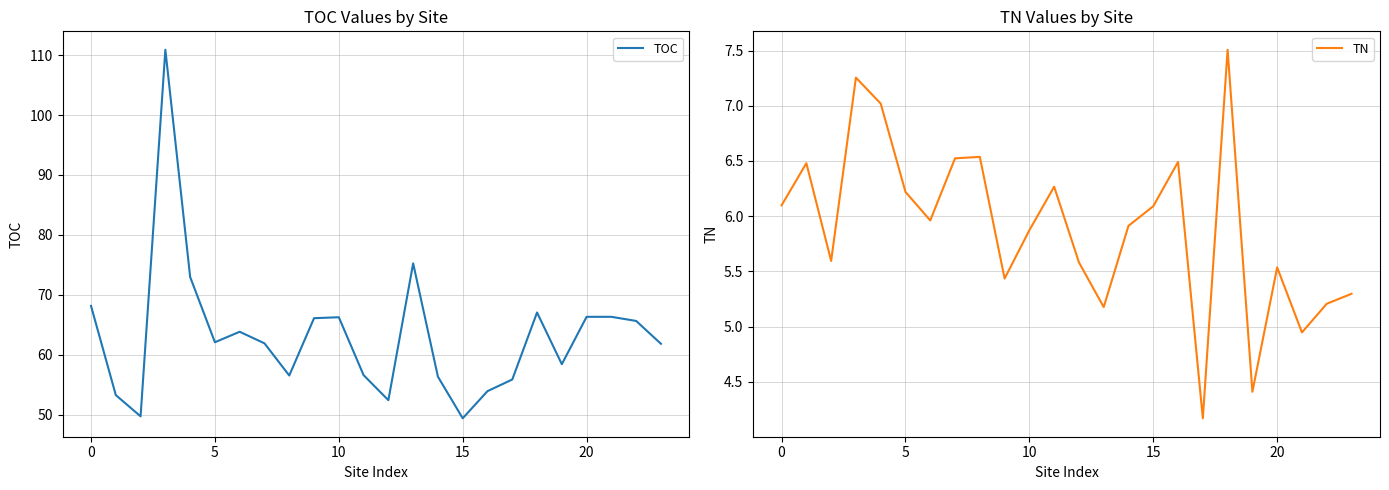

Does the chart display data point markers on the line(s)?

No